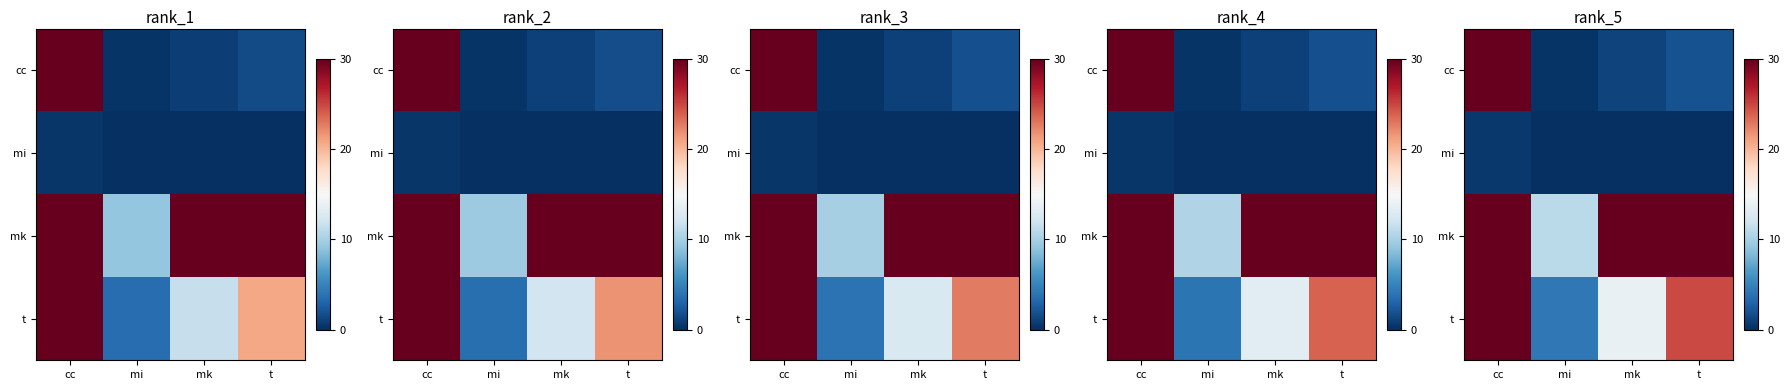

List the labels in order of mi value, smallest first.

mi, mk, t, cc